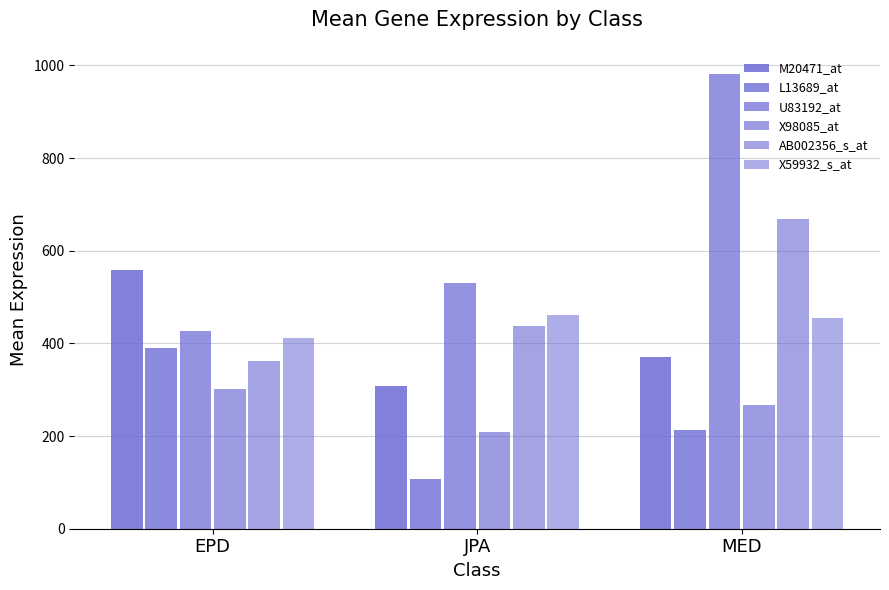

How many data points in X98085_at are less than 267?

1